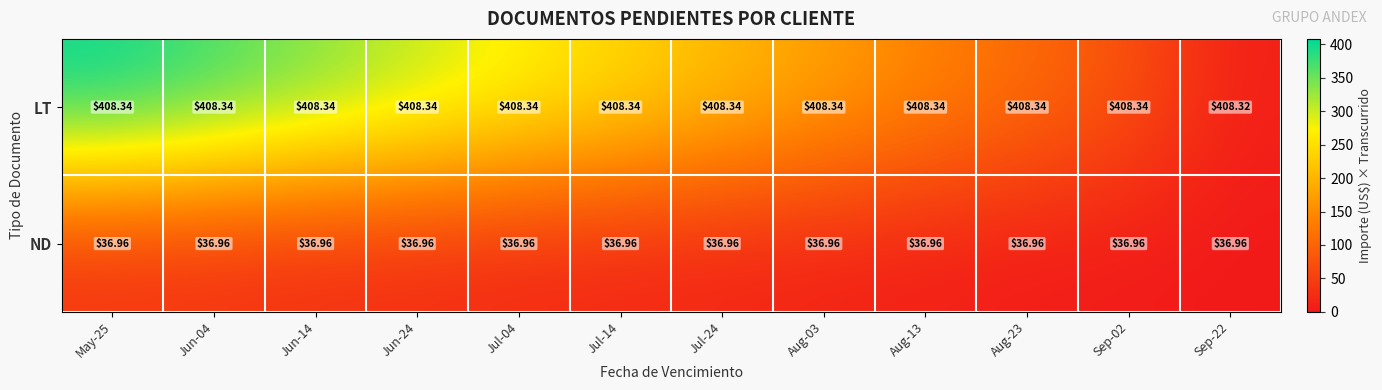

Which series has the largest range (max minus min)?

LT